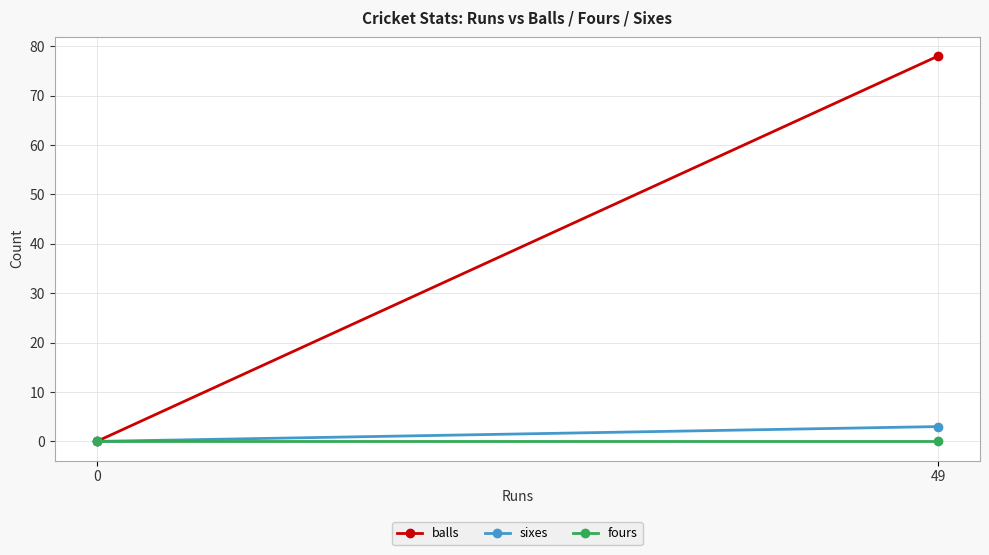

Which series has the largest total across all categories?

balls